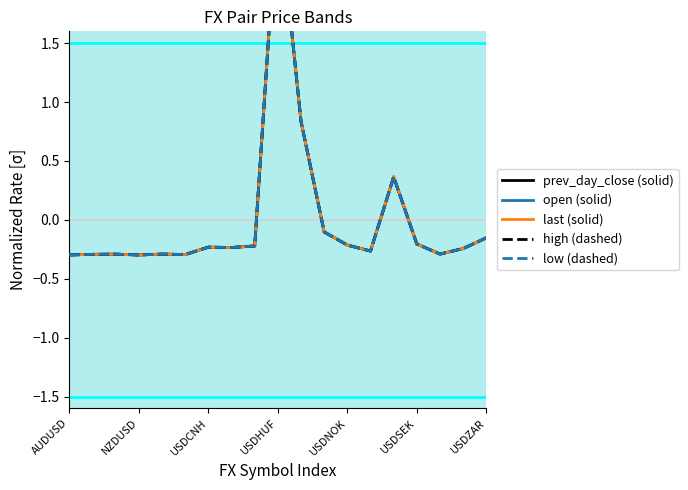

What are all the series names shown in the legend?

prev_day_close (solid), open (solid), last (solid), high (dashed), low (dashed)